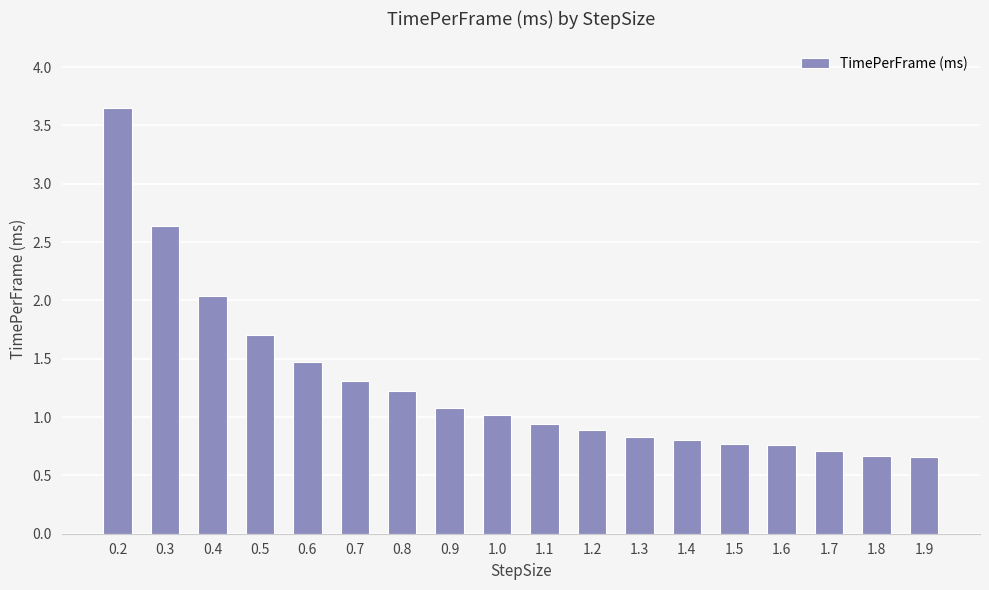

What is the value of the 13th bar from the left?

0.8